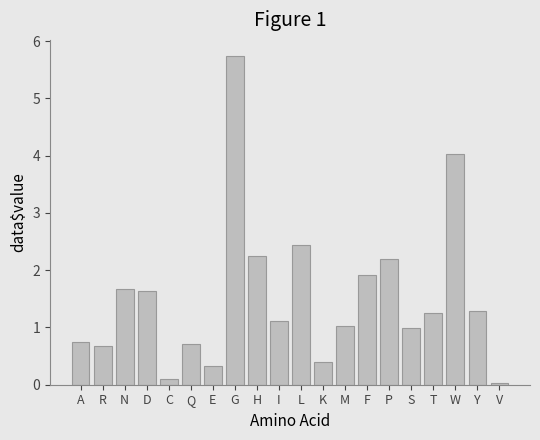

Is it true that the value at P is 2.2?

True